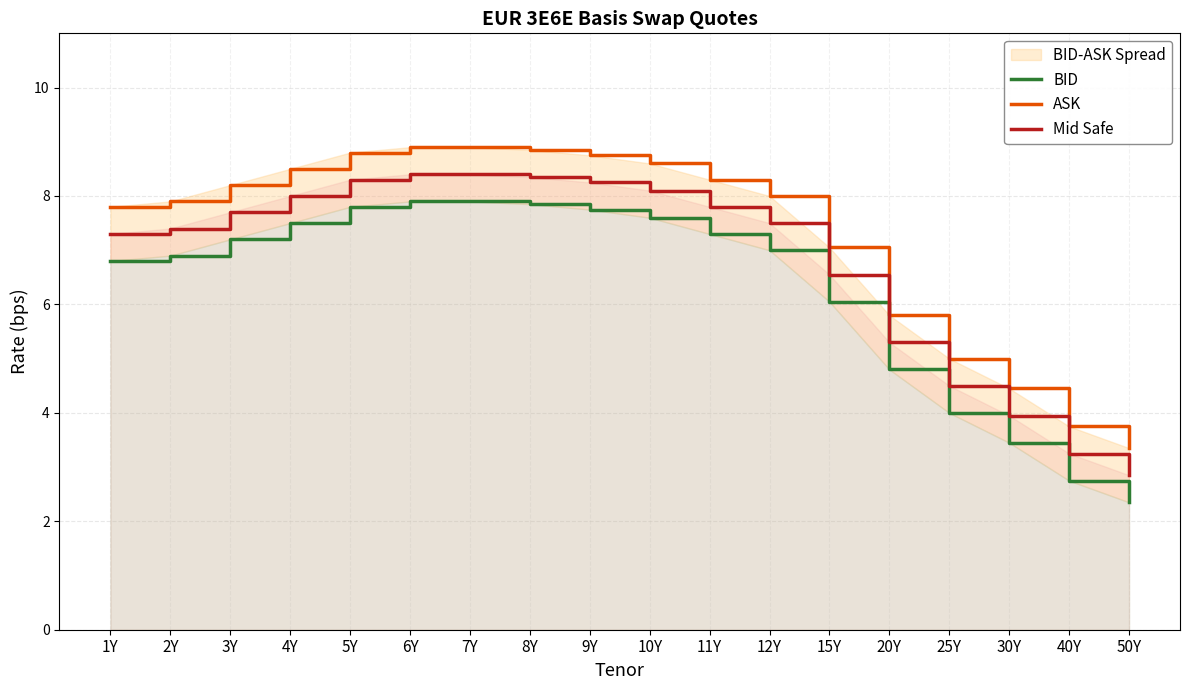

How many lines are shown in the chart?

3